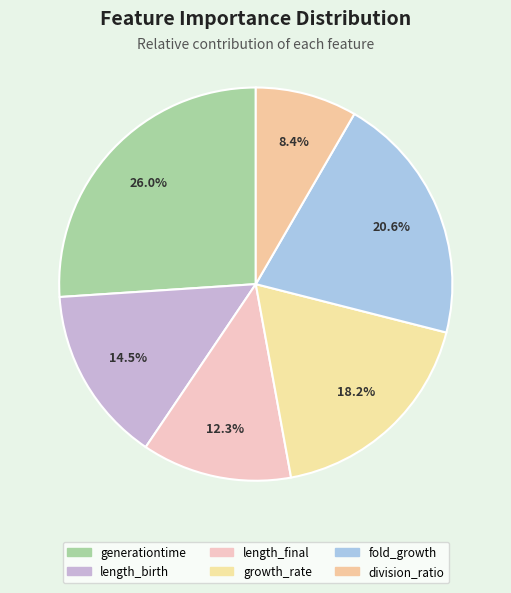

To the nearest percent, what is the difference between the growth_rate and fold_growth slice percentages?

2%